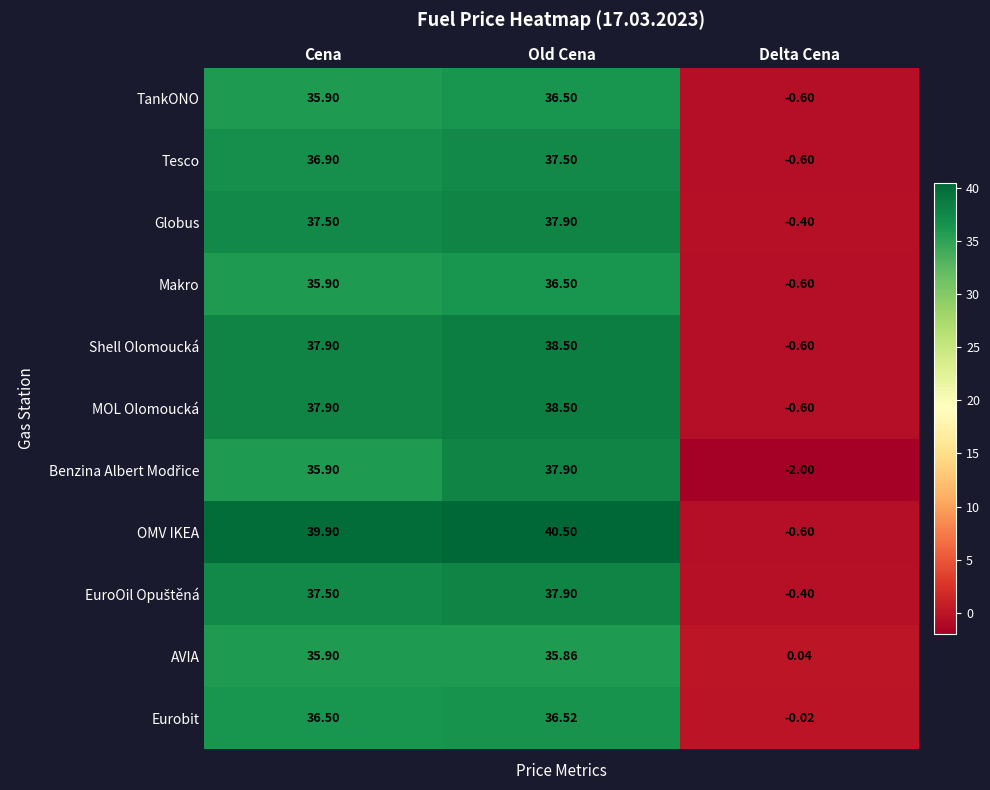

How many series are shown in this chart?

11